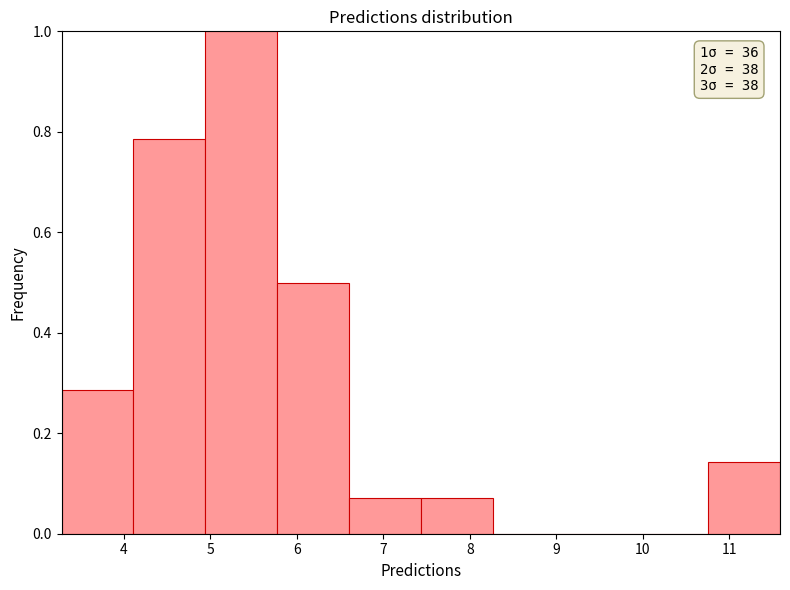

Over which range of the x-axis is the bar tallest?

4.9 to 5.8